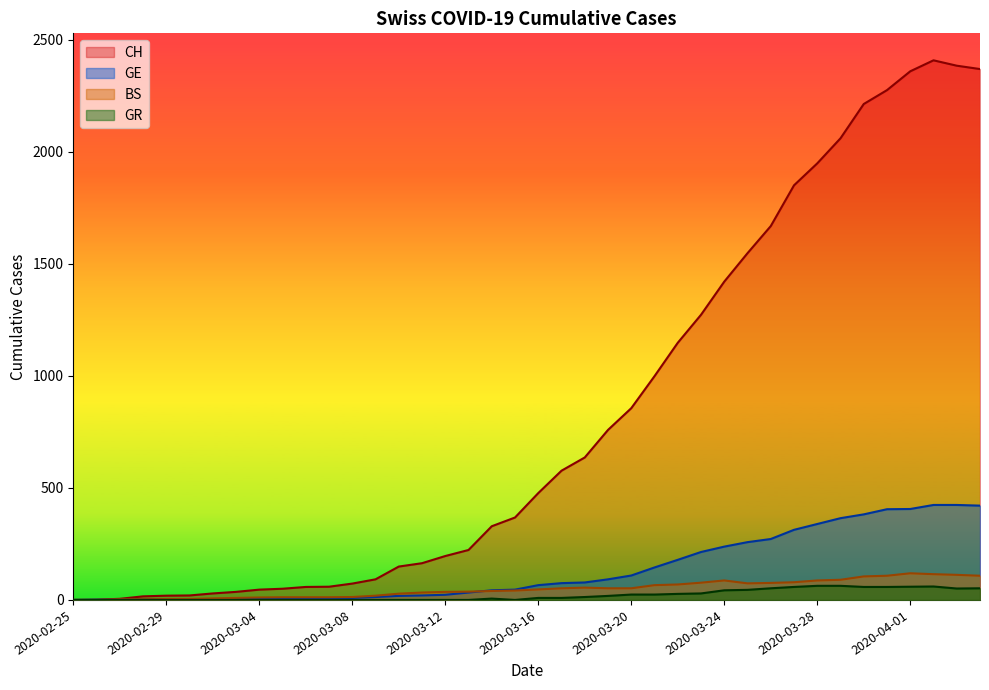

How many lines are shown in the chart?

4